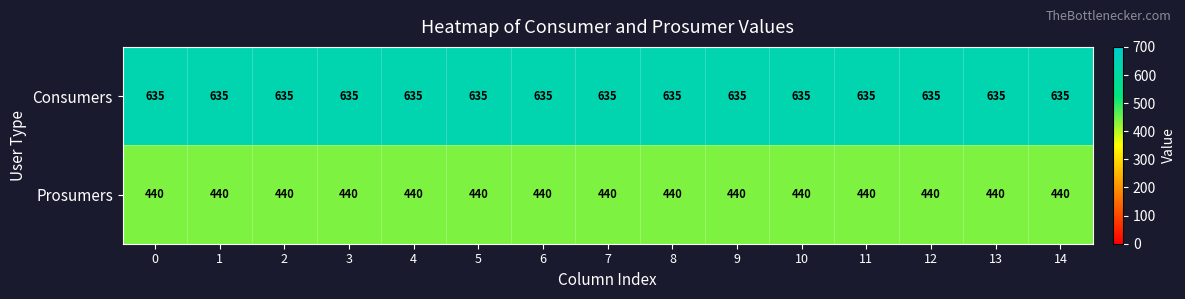

How many categories are shown in the chart?

15